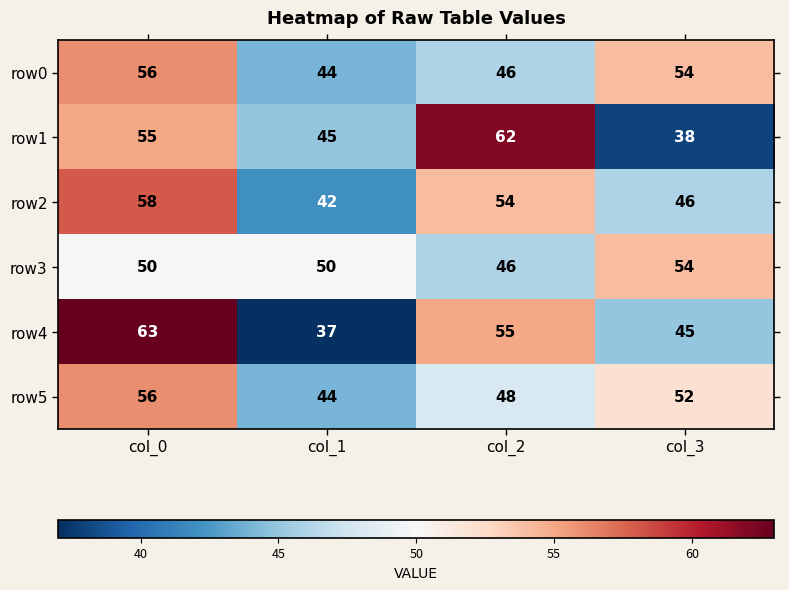

What is the minimum value shown in the chart?

37